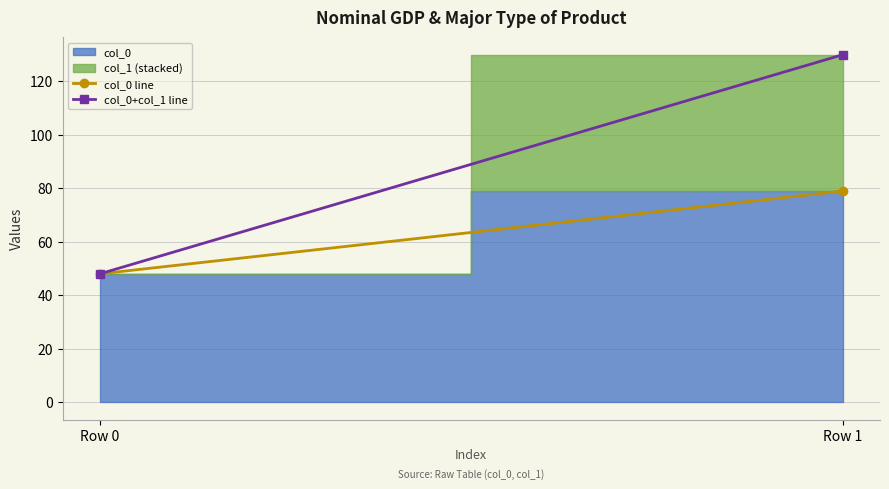

What is the sum of the col_0+col_1 line values at Row 1 and Row 0?

178